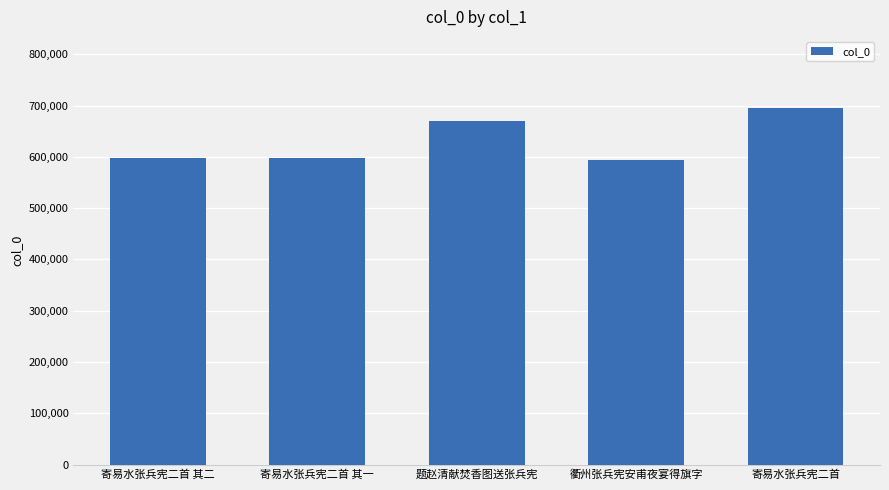

How many data points are less than 597791?

2